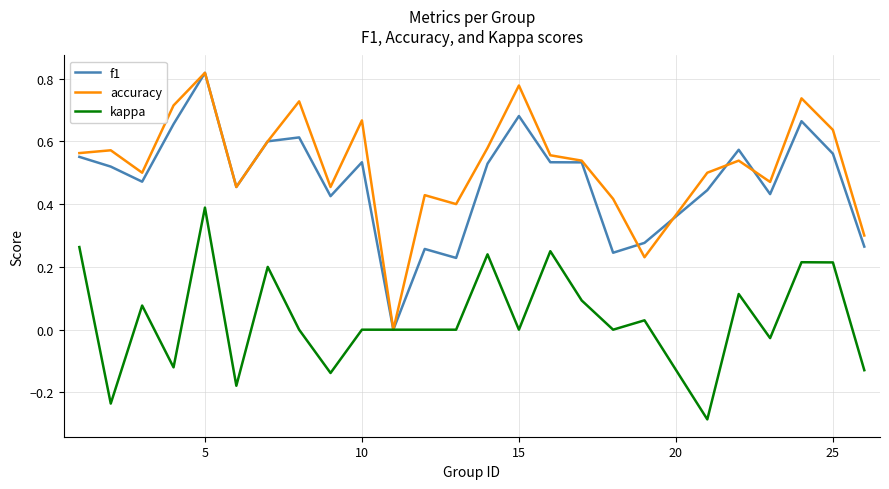

Which series has the largest total across all categories?

accuracy